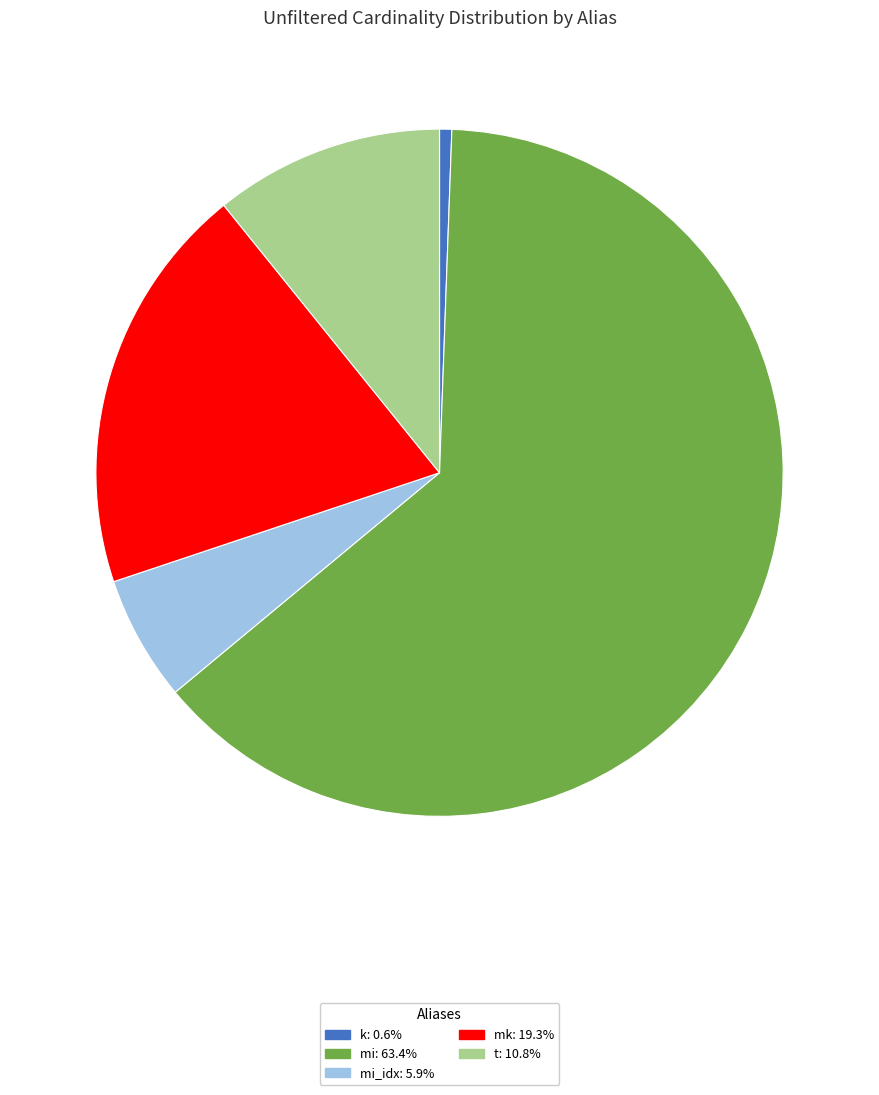

How many slices are in this pie chart?

5